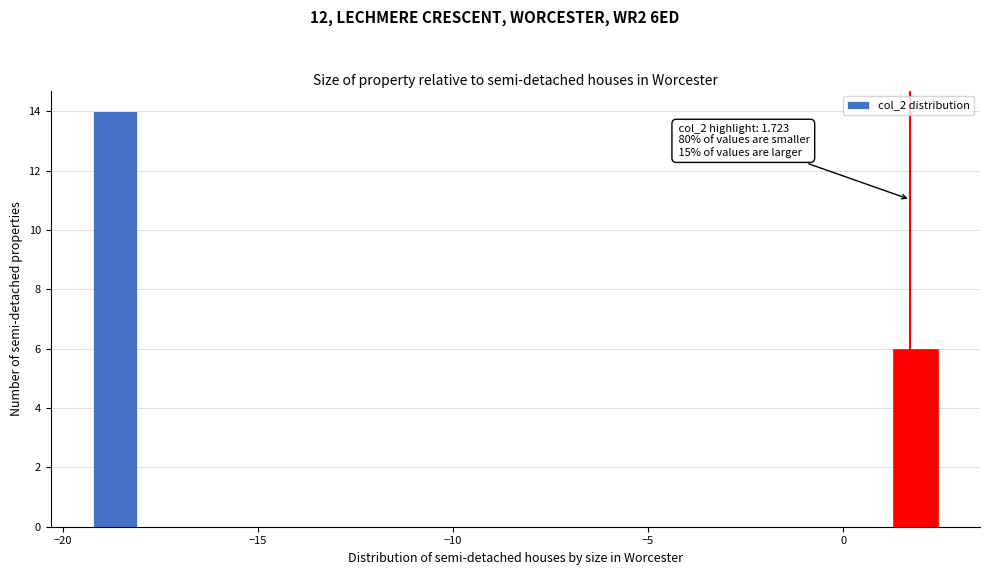

Read against the x-axis, roughly where is the centre of the tallest bar?

-18.5